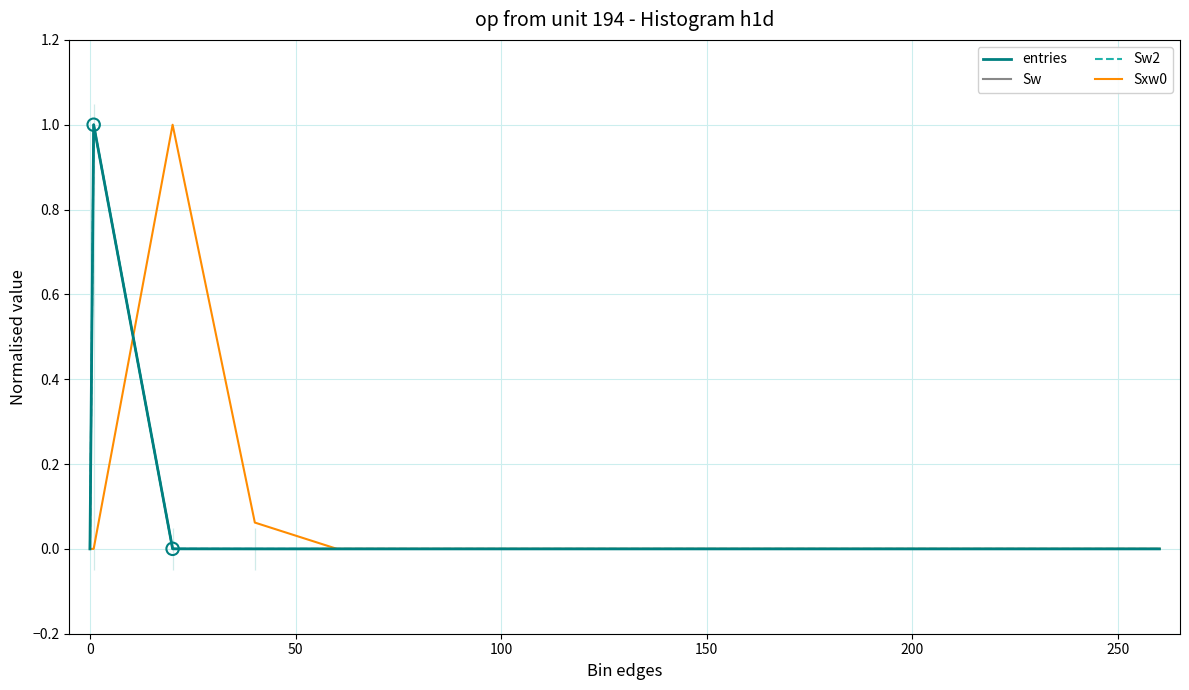

Which series contains the highest Y value?

entries